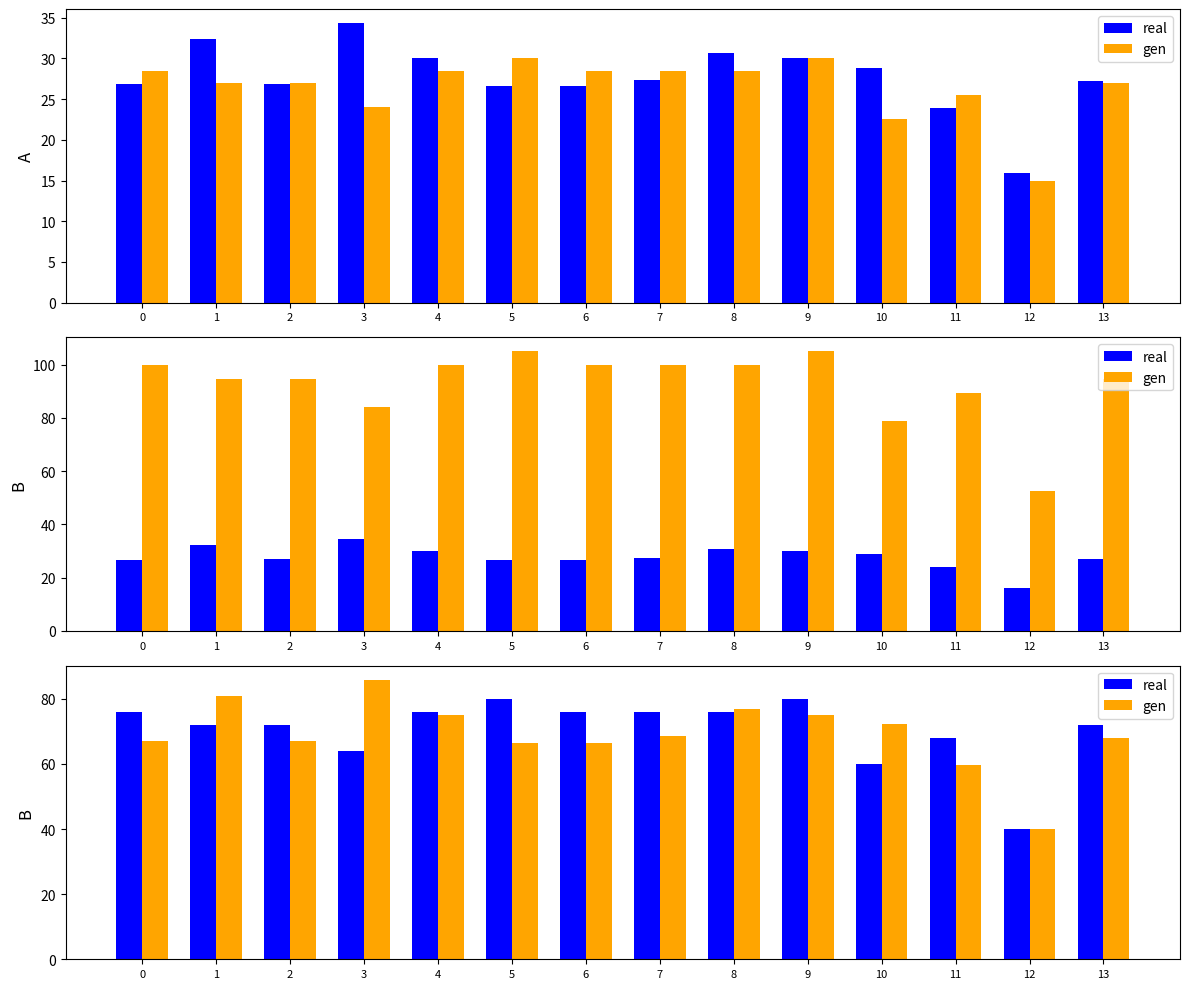

Reading left to right, extract all data points from this chart.

real: 0=76.0	1=72.0	2=72.0	3=64.0	4=76.0	5=80.0	6=76.0	7=76.0	8=76.0	9=80.0	10=60.0	11=68.0	12=40.0	13=72.0
gen: 0=67.0	1=80.9	2=67.1	3=85.9	4=75.1	5=66.4	6=66.4	7=68.5	8=76.8	9=75.1	10=72.1	11=59.6	12=39.9	13=68.0